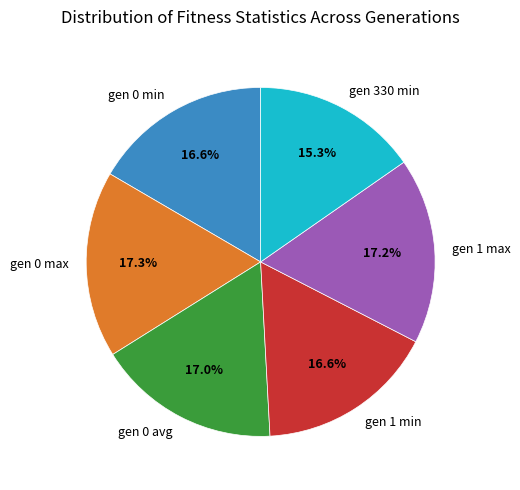

Between gen 1 max and gen 0 min, which is larger?

gen 1 max